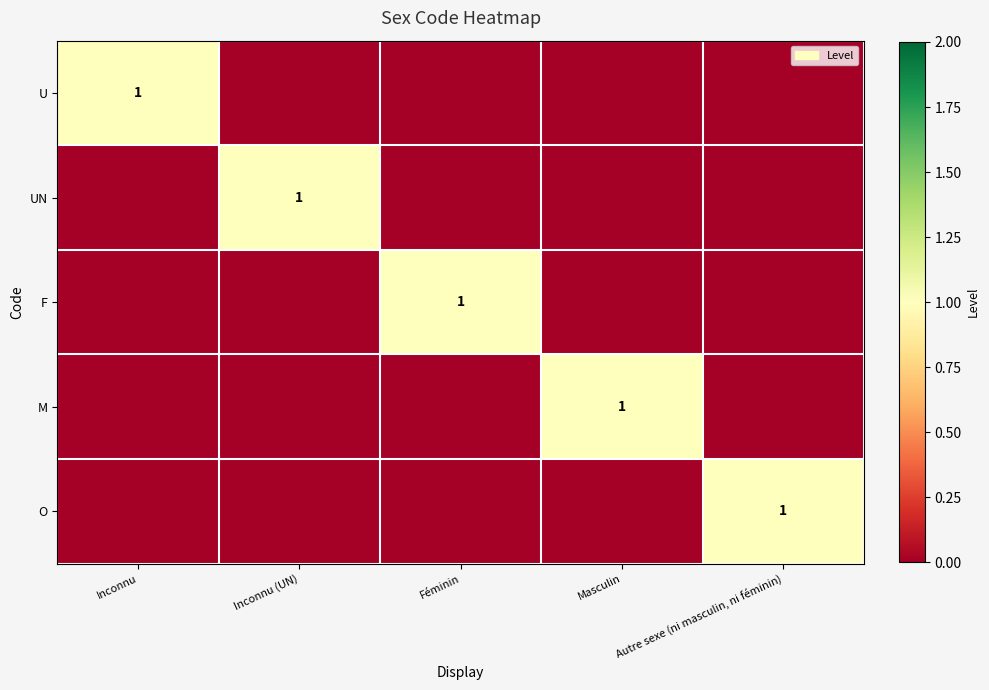

The value of UN at Inconnu is 0. True or false?

False